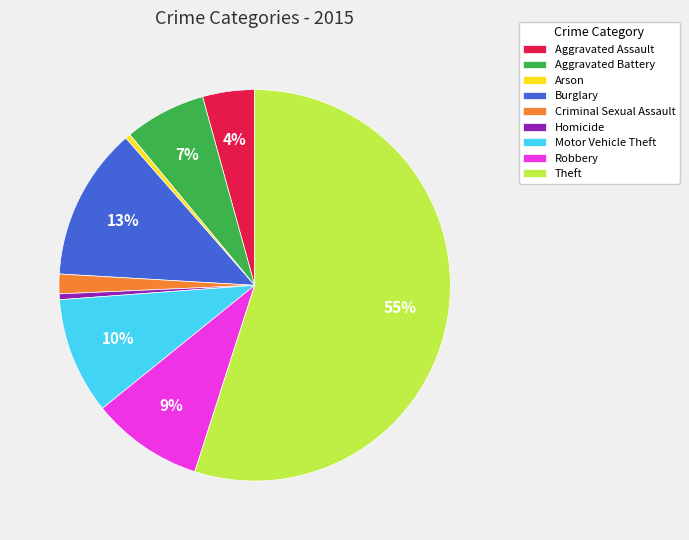

To the nearest percent, what is the difference between the largest and smallest slice percentages?

55%